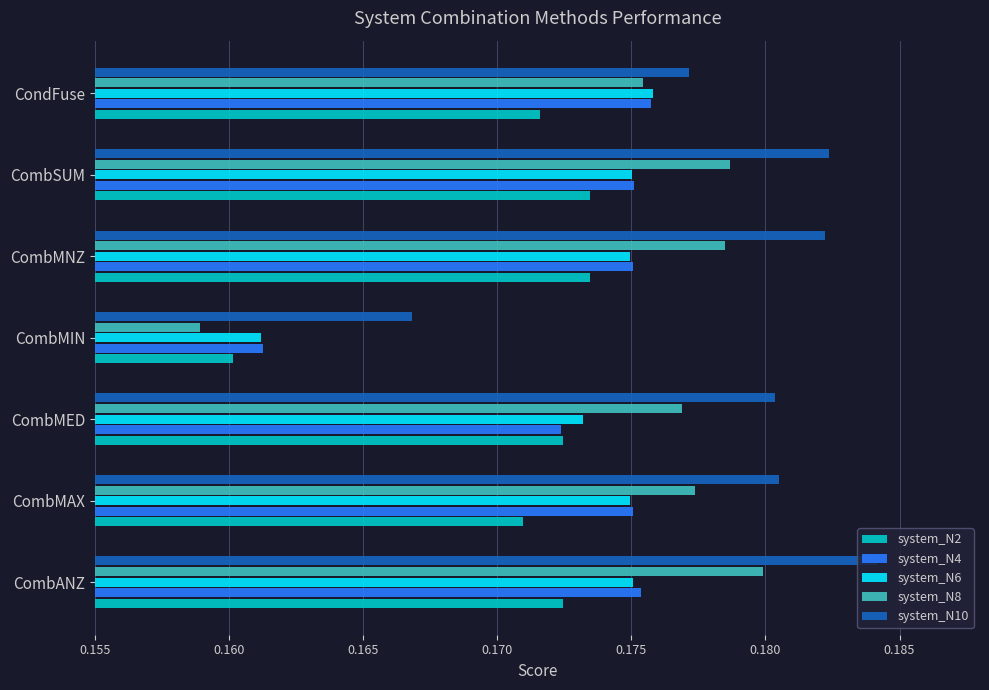

Count the system_N10 values in the range 0 to 1.

7